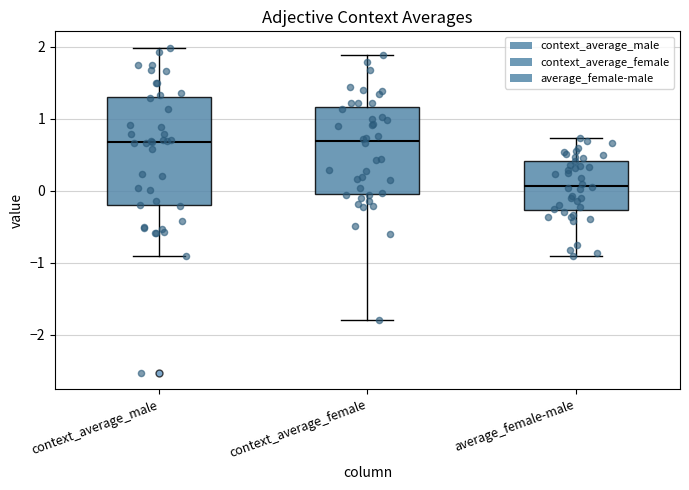

Reading left to right, transcribe this box plot: for each box, give where its median line is, the range the box spans, and where its two whiskers end, as read against the y-axis. The values are not printed on the chart, so give them approximately, as read against the axis.

context_average_male: median 0.7, box -0.2 to 1.3, whiskers -0.9 to 2.0
context_average_female: median 0.7, box 0.0 to 1.2, whiskers -1.8 to 1.9
average_female-male: median 0.1, box -0.3 to 0.4, whiskers -0.9 to 0.7